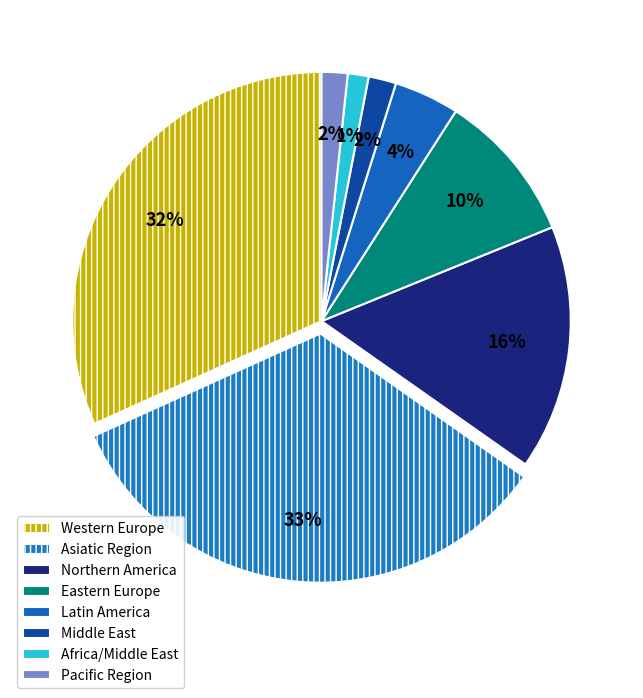

Combined, do Africa/Middle East and Asiatic Region account for over 50%?

No